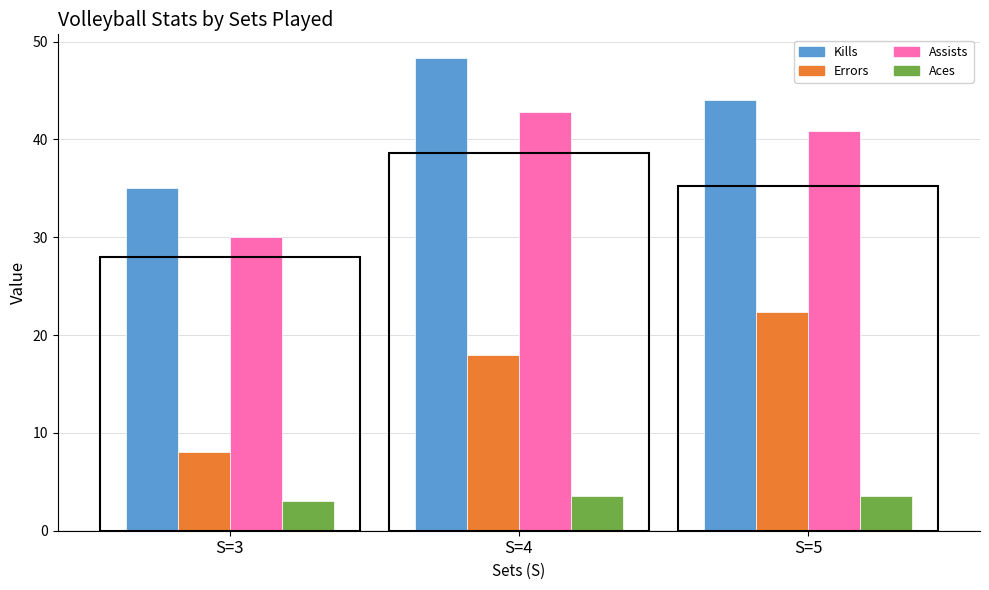

Which series has the largest total across all categories?

Kills